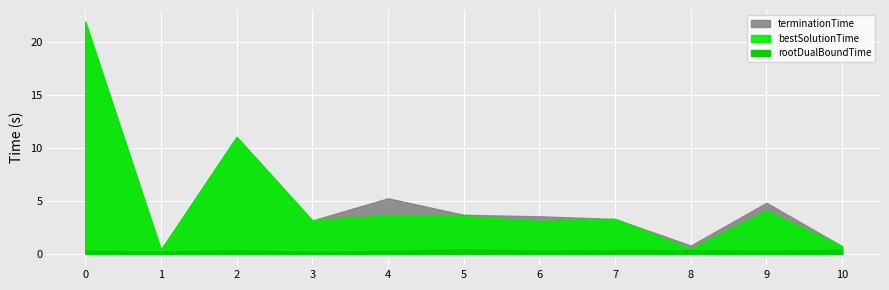

Between 6 and 3, which is larger?

6